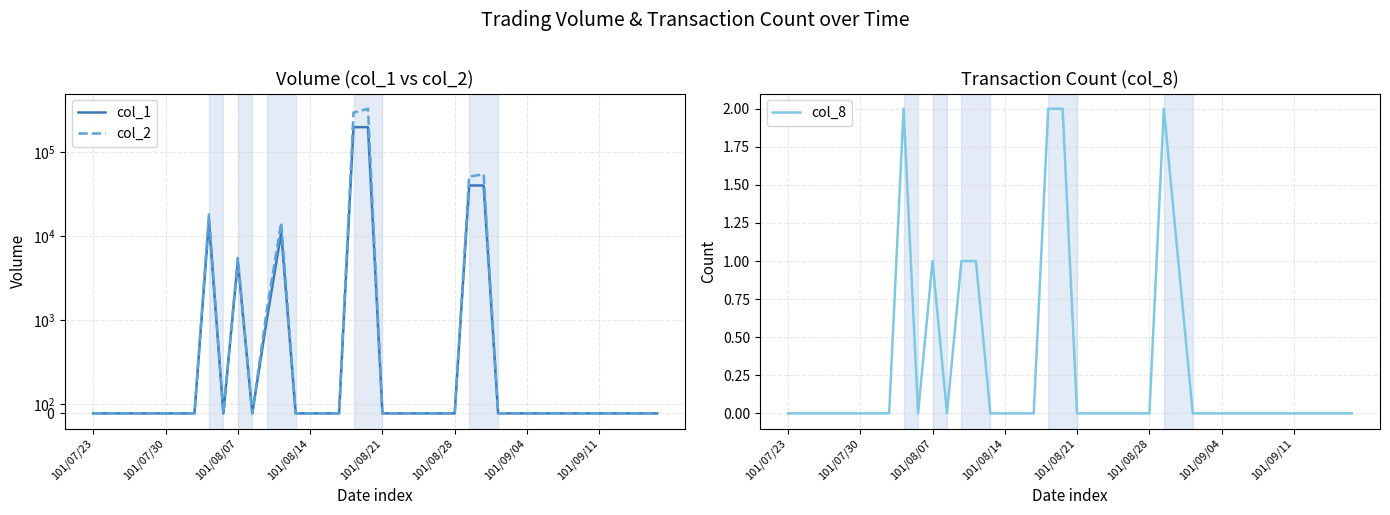

How many series are shown in this chart?

3